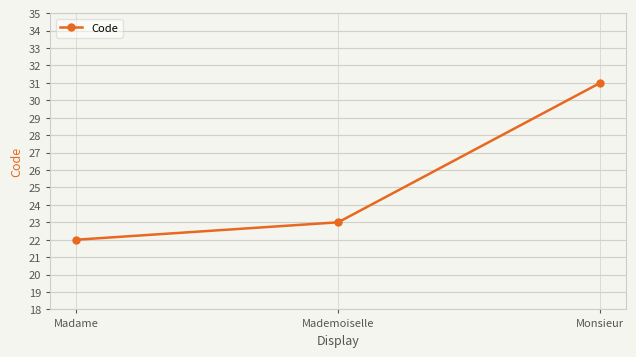

True or false: the data shows 23 at Mademoiselle.

True